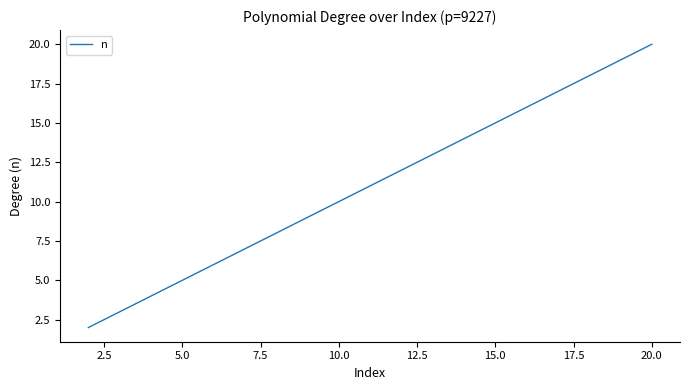

What is the greatest value displayed?

20